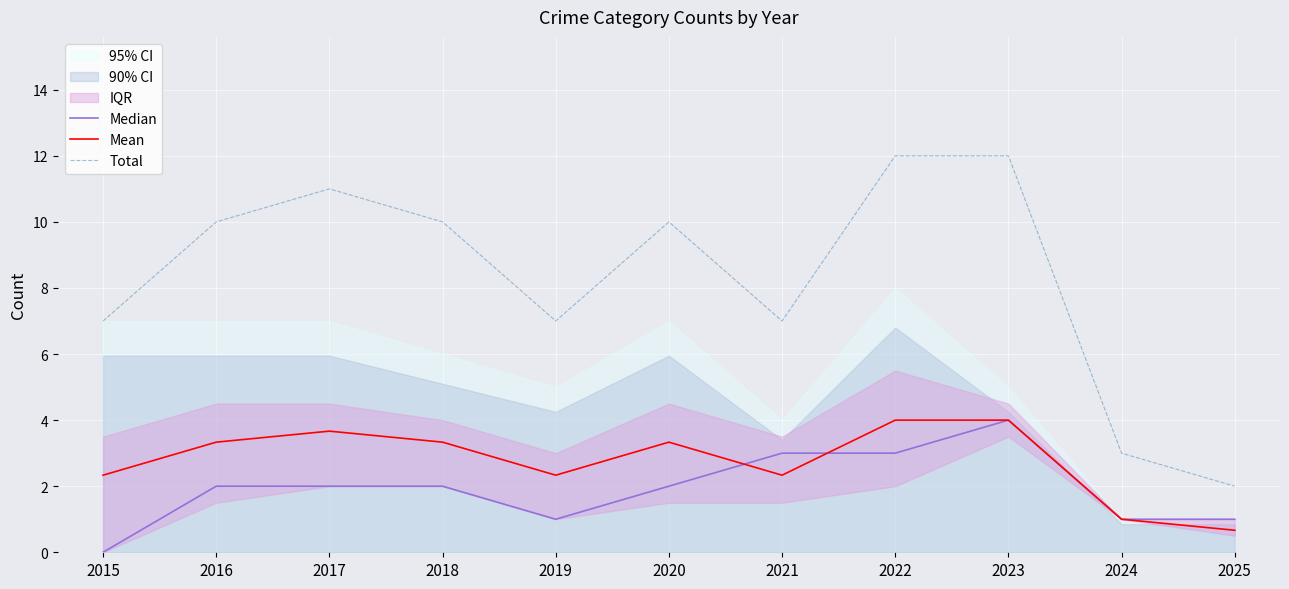

True or false: Median and Total intersect in this chart.

False